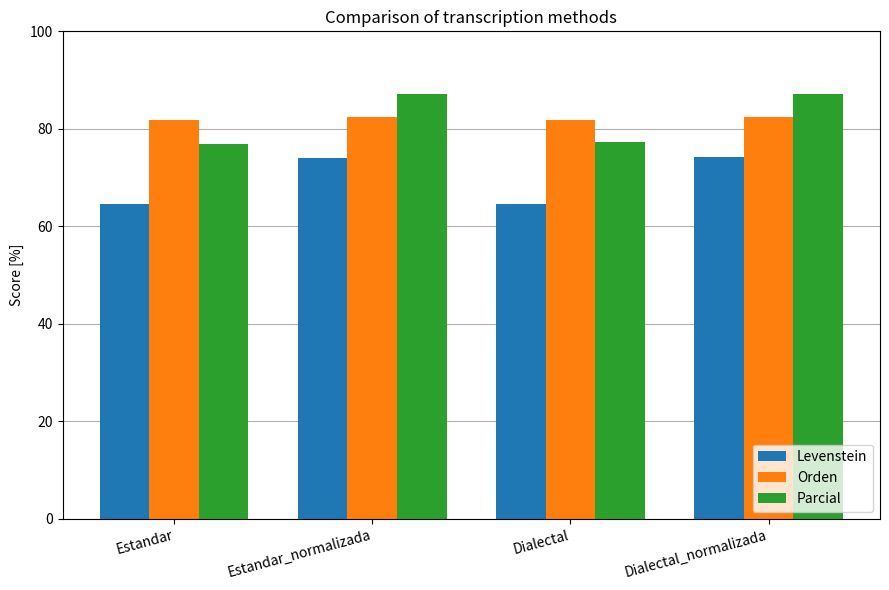

Are the bars grouped side by side (vs. stacked)?

Yes